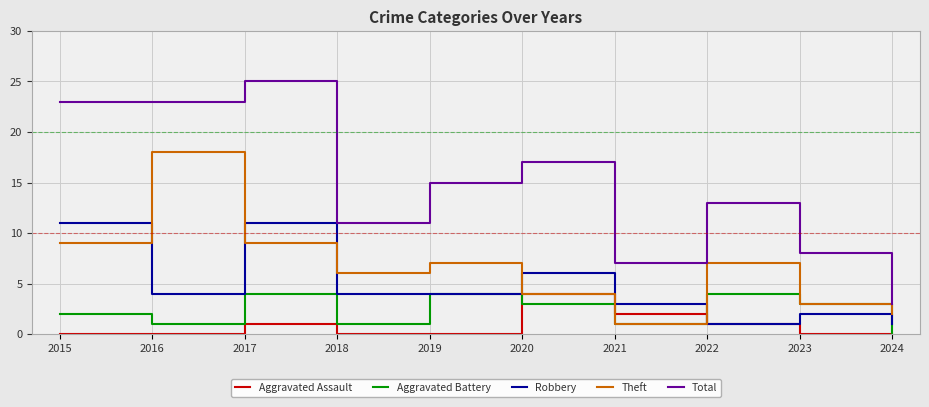

Does the chart display data point markers on the line(s)?

No